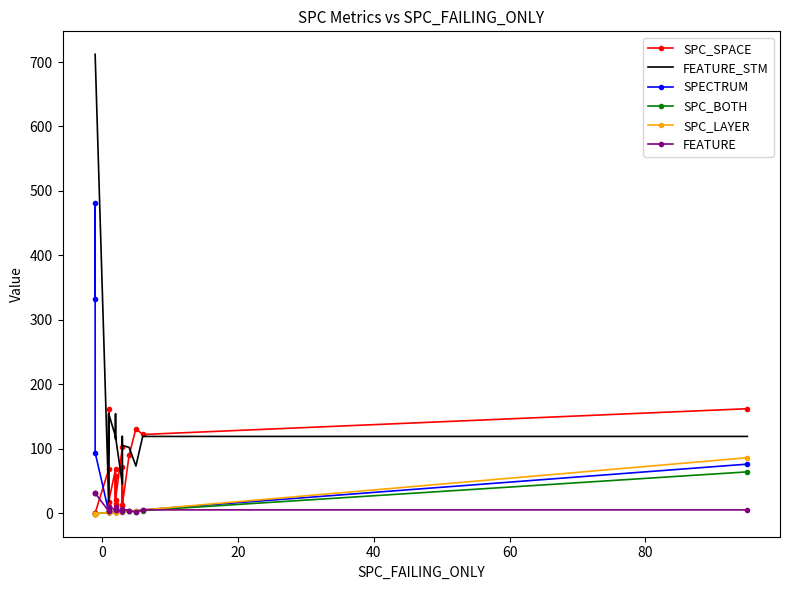

After their last crossing, which series has the higher values: SPC_BOTH or SPECTRUM?

SPECTRUM